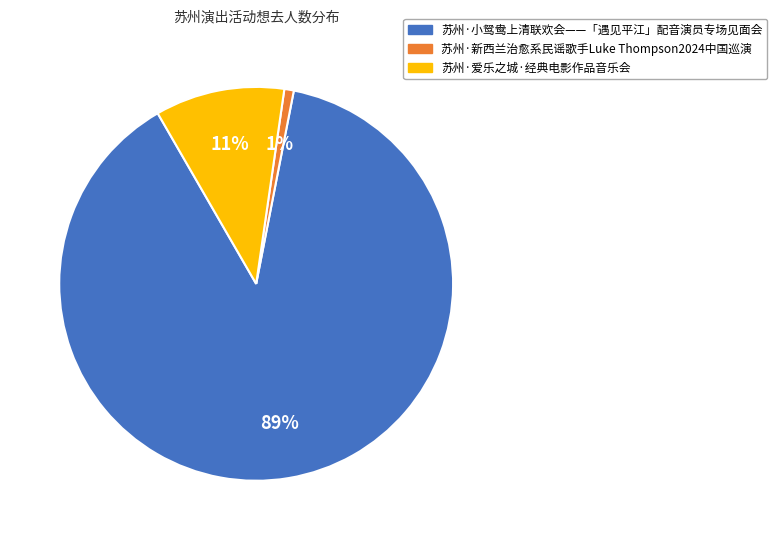

What is the majority slice?

苏州·小鸳鸯上清联欢会——「遇见平江」配音演员专场见面会